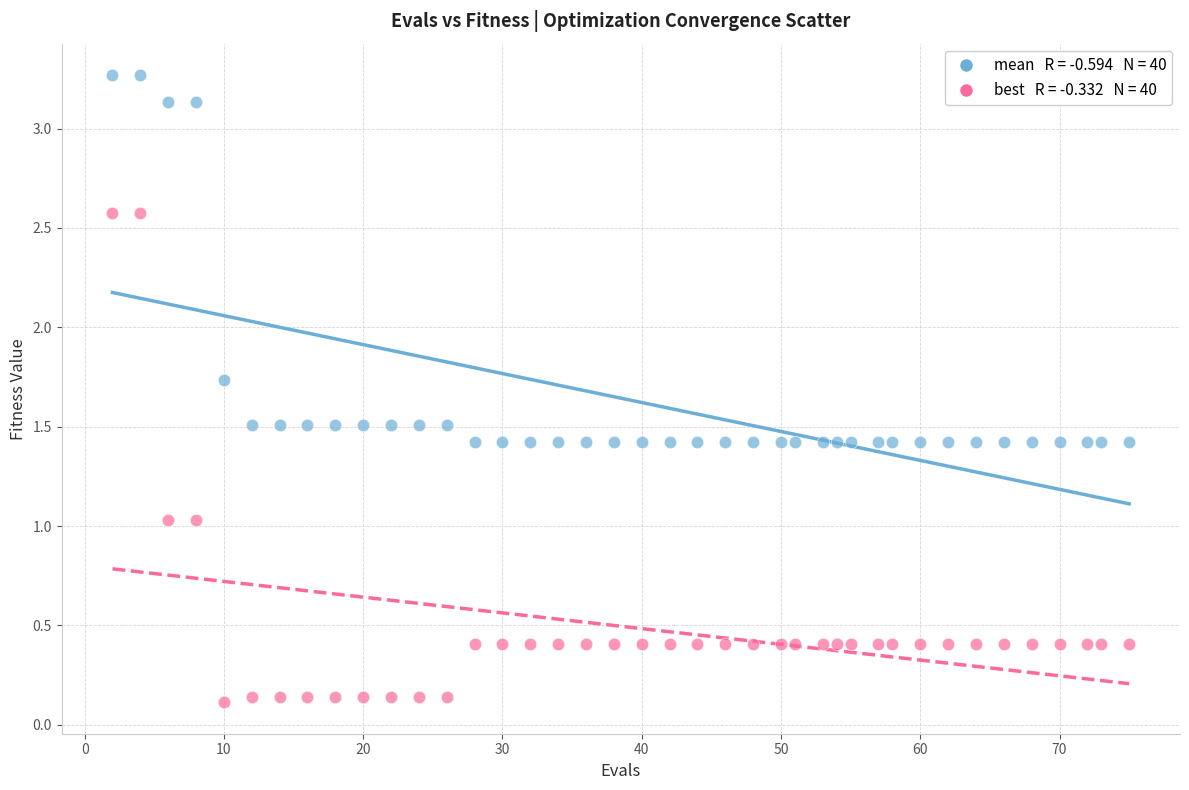

Across all data points, what is the range of Y values (max minus min)?

3.2